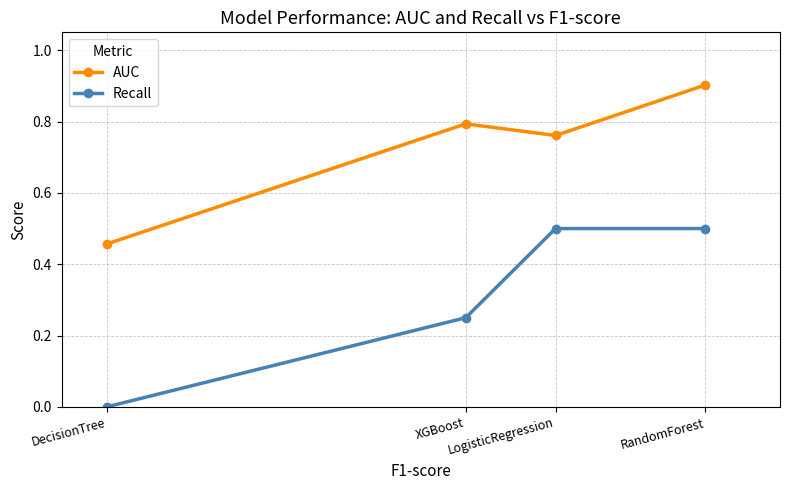

How many values in Recall are above zero?

3